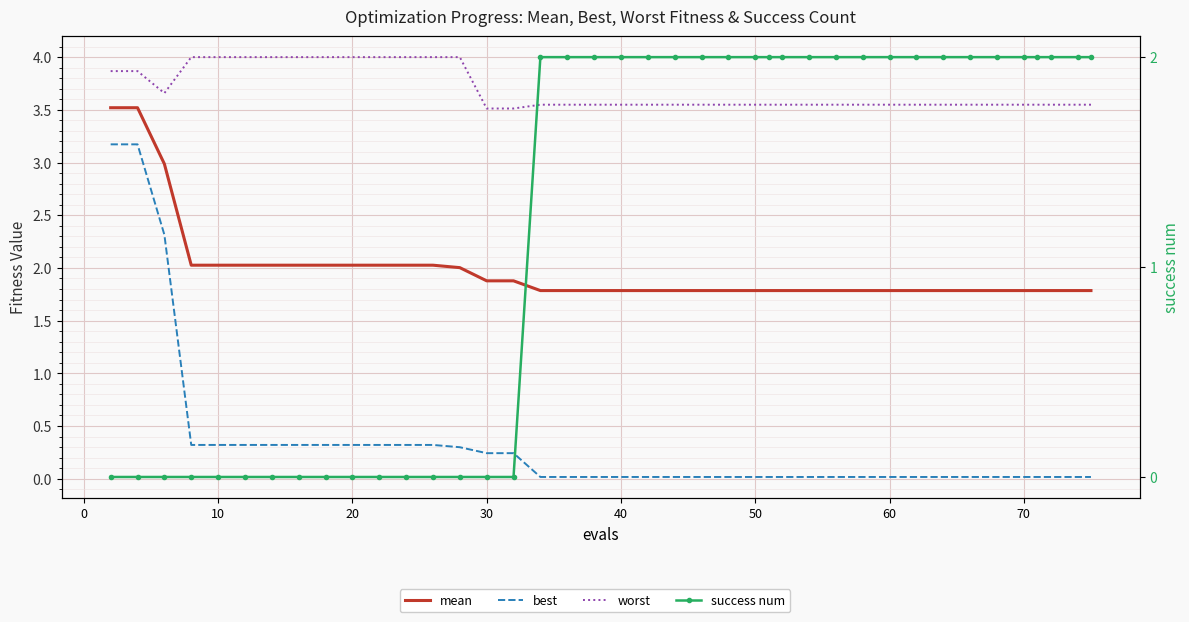

How many lines are shown in the chart?

4